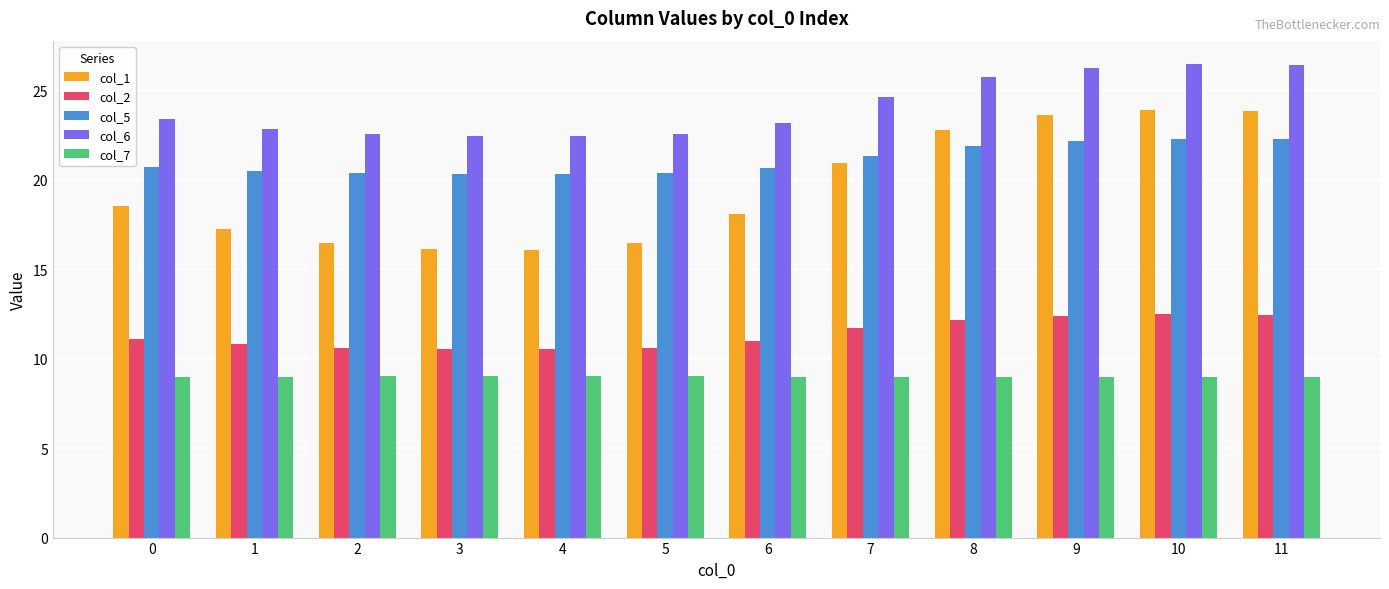

What is the total value across all series at 8?

91.6